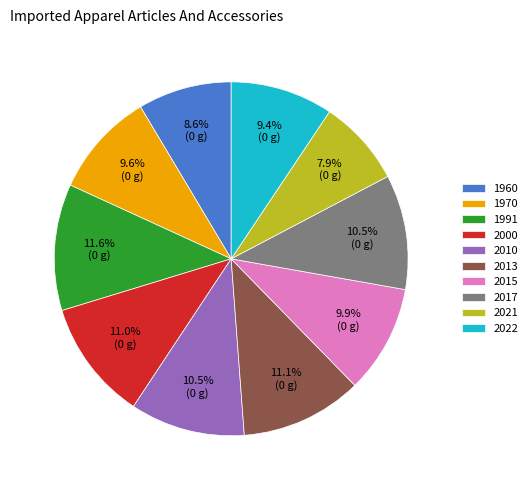

How much of the chart is everything except 2010?

89.5%